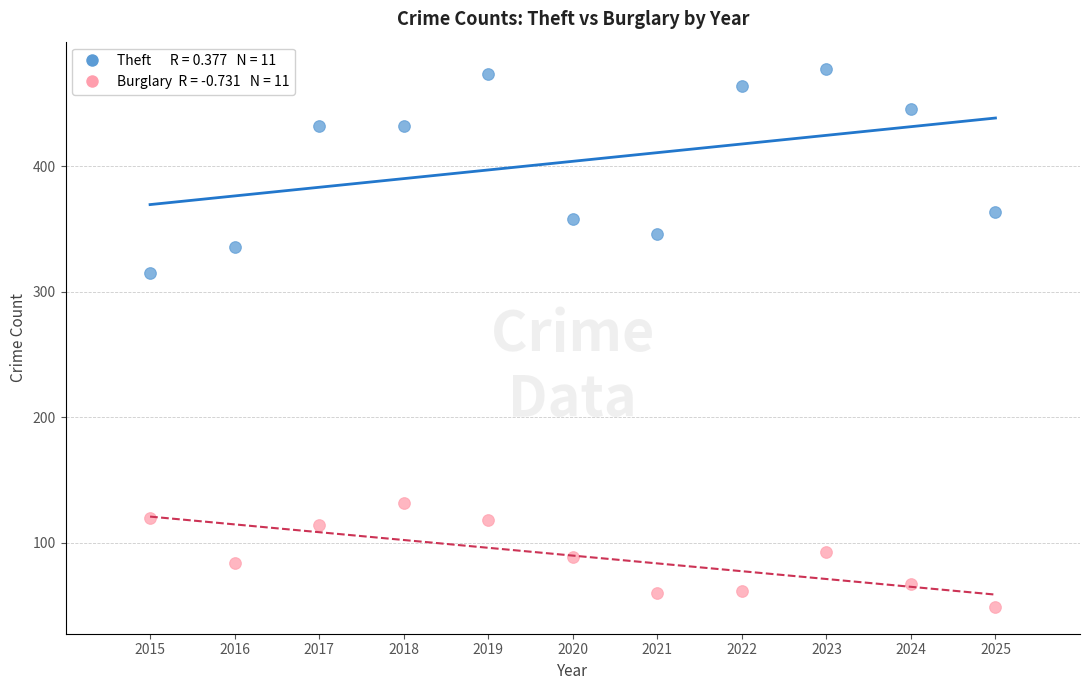

Across all series, what Y value is closest to 263?

315